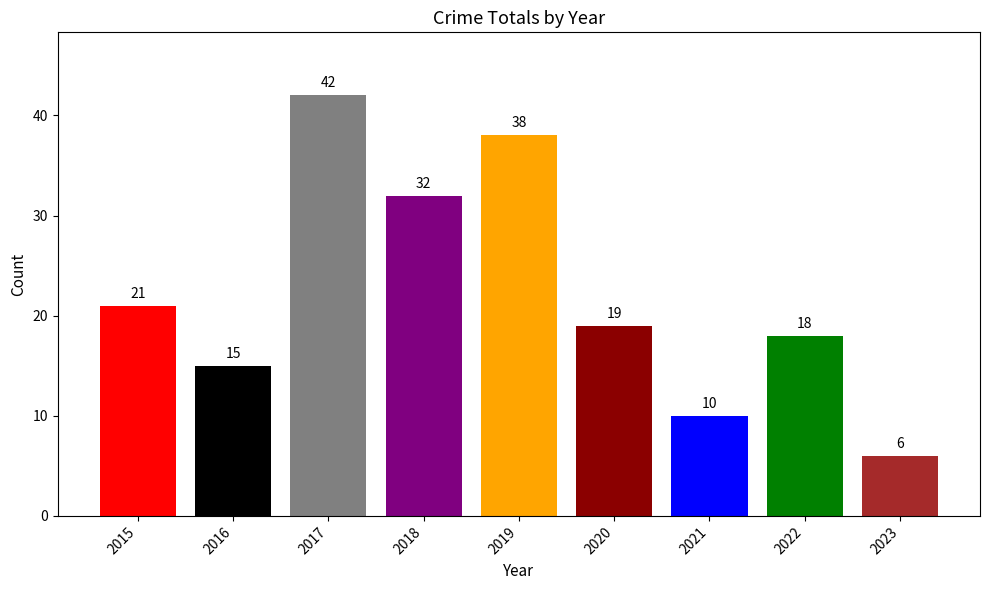

Is it true that the value at 2019 is 13?

False